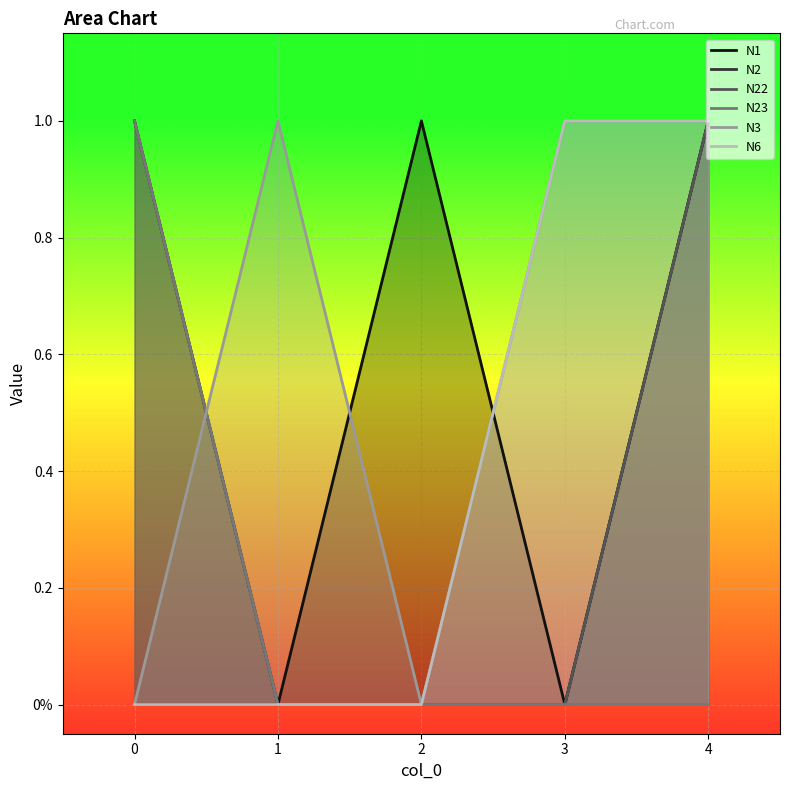

Which series changed the most between 2 and 4?

N2